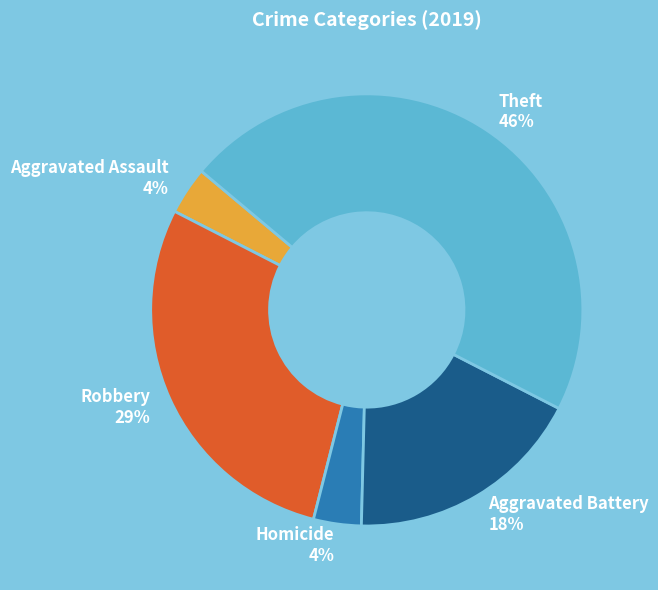

What percentage is the Robbery slice, to the nearest percent?

29%